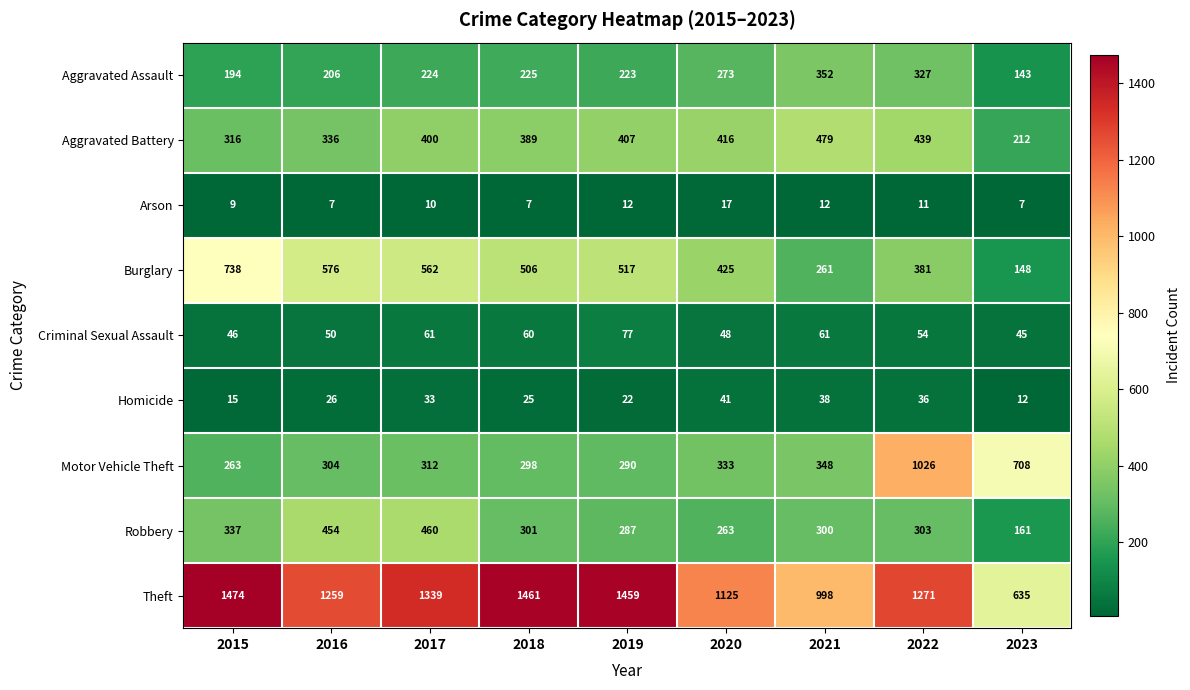

What is the maximum value for Motor Vehicle Theft?

1026